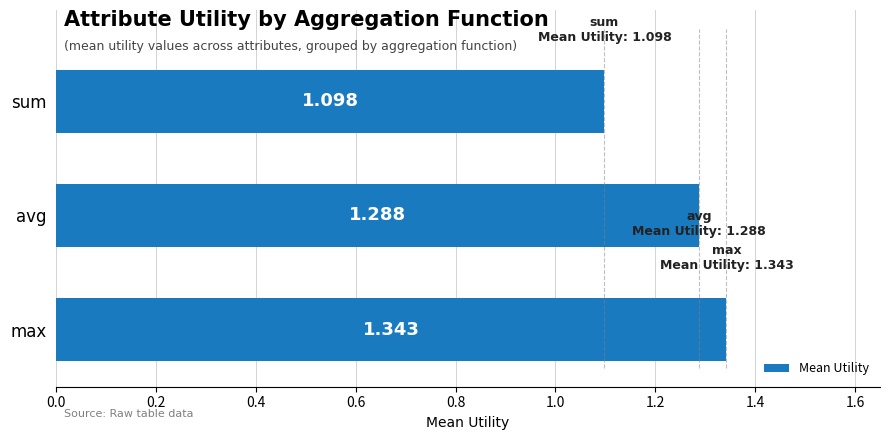

What is the smallest value displayed?

1.1